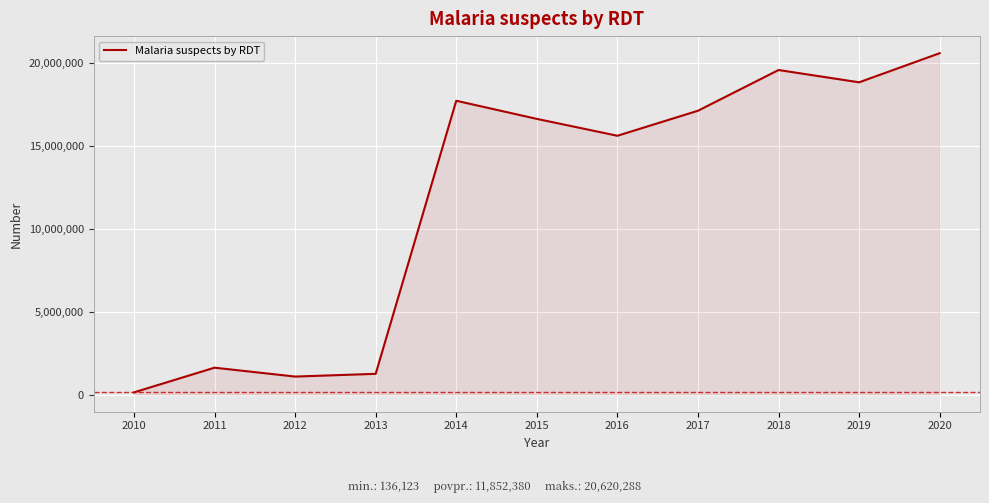

What is the change in value from 2016 to 2020?

+4986612